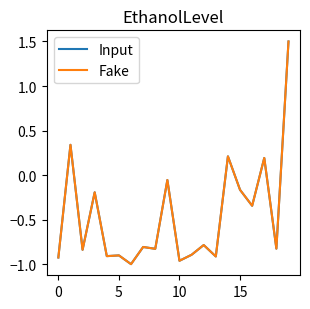

After their last crossing, which series has the higher values: Input or Fake?

Input